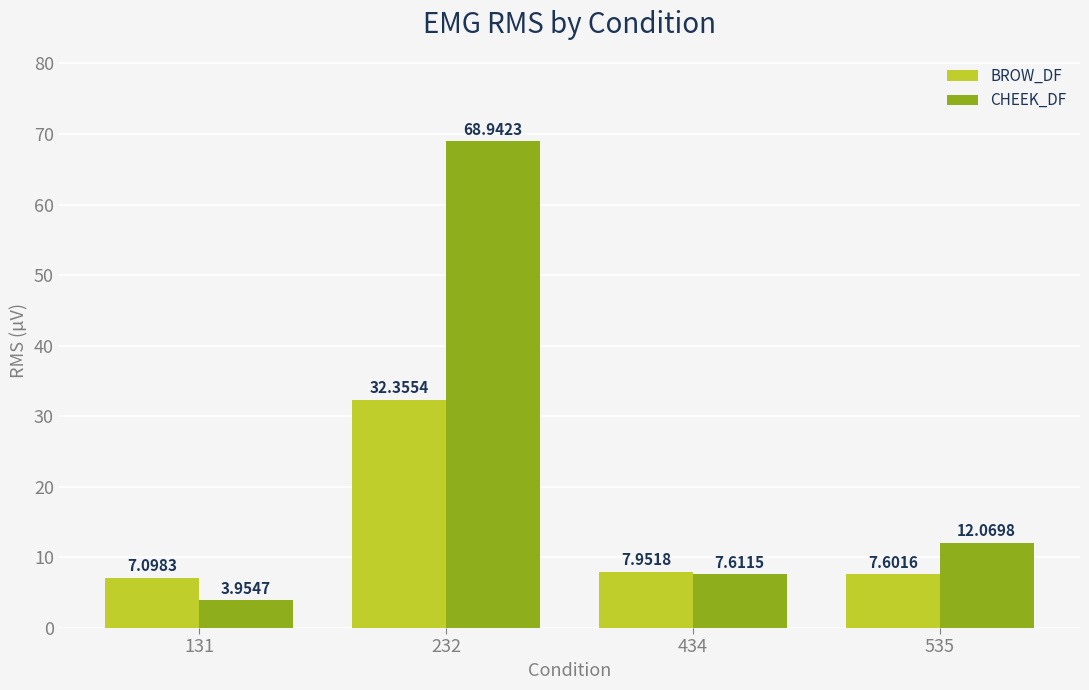

Which category has the highest value across all series?

232